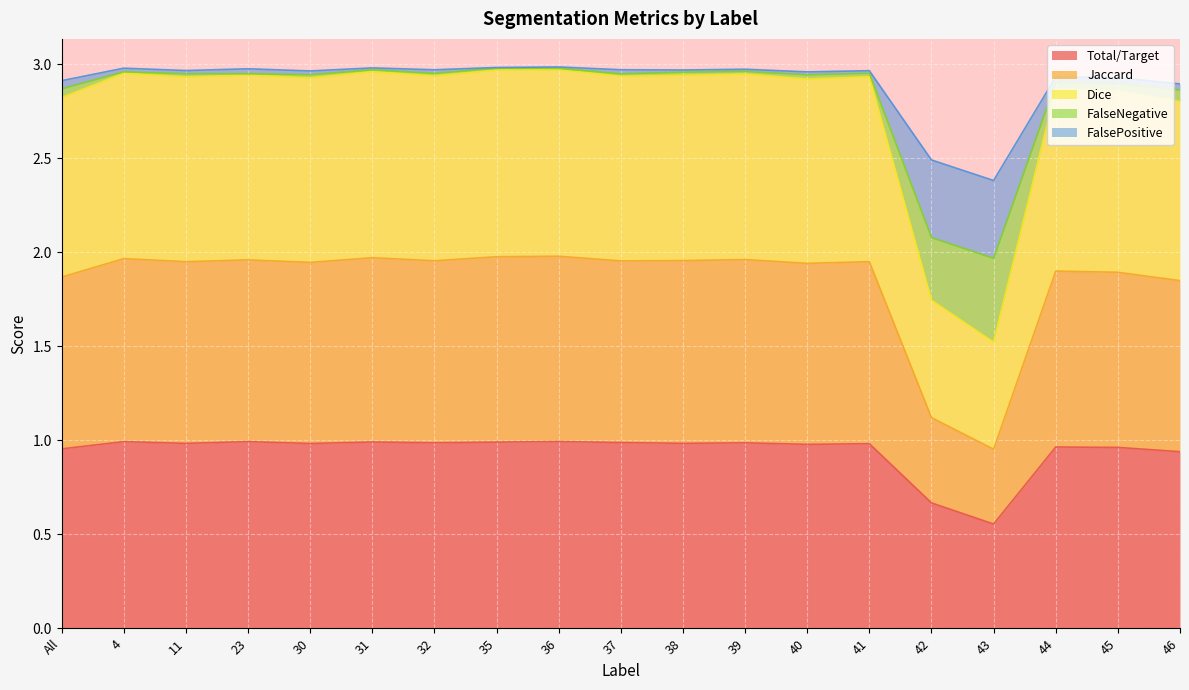

True or false: Total/Target and Jaccard cross at least once.

False